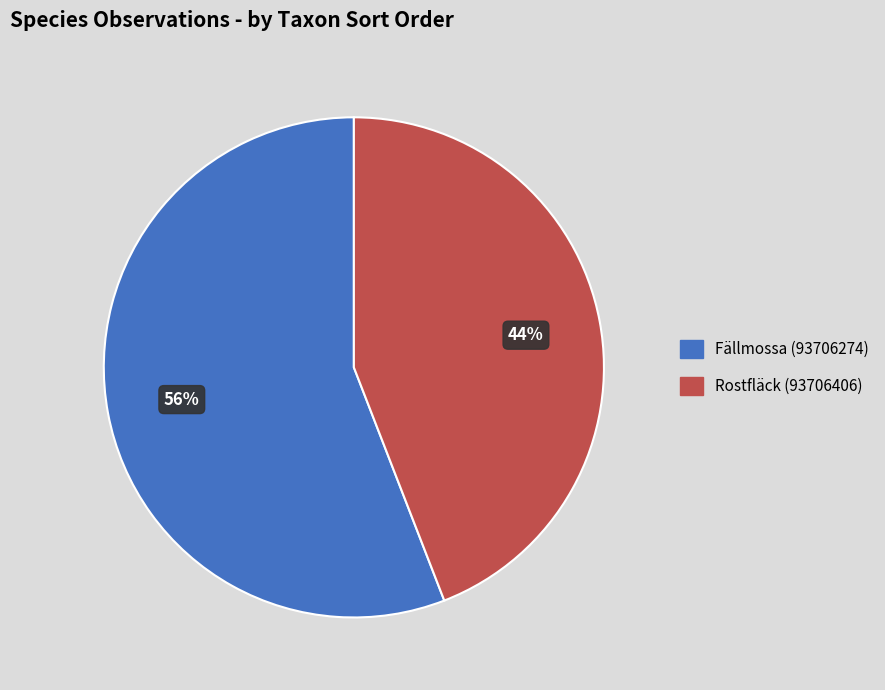

Which slice is the largest?

Fällmossa (93706274)